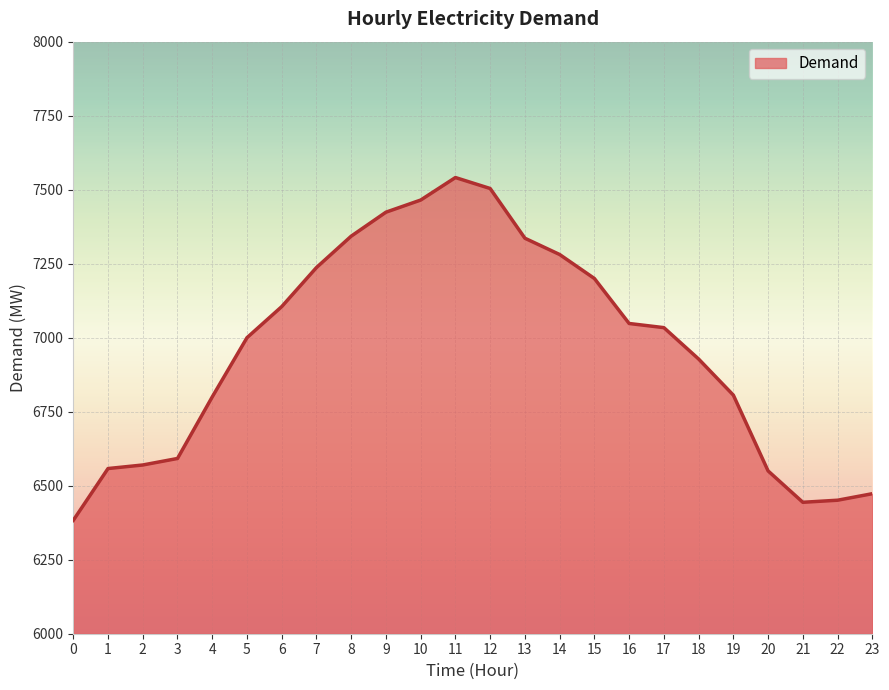

What is the approximate value at 4?

6800